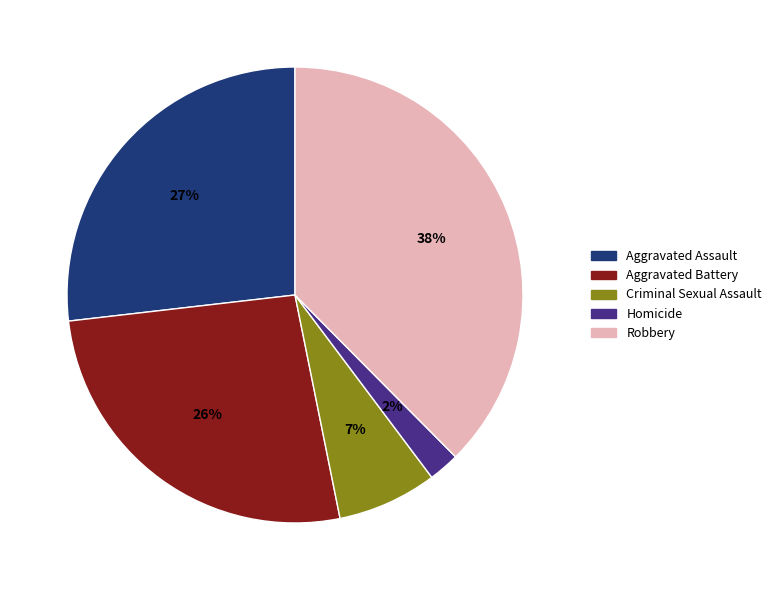

Does Aggravated Battery account for over 50% of the chart?

No